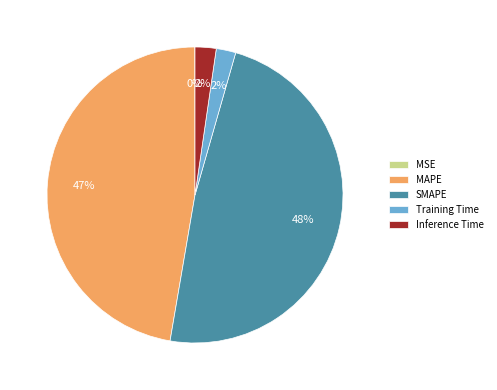

Is it true that Inference Time is 2% of the pie?

True